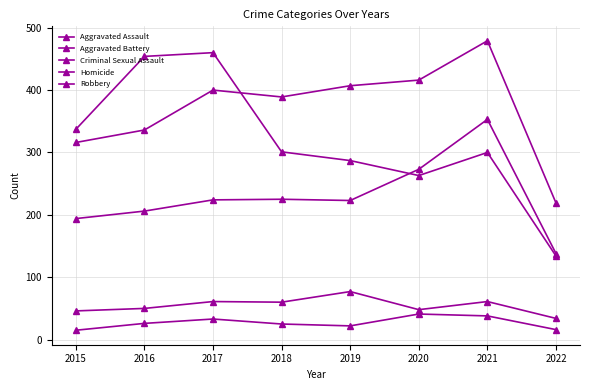

Is this an area chart (filled region under the line)?

No